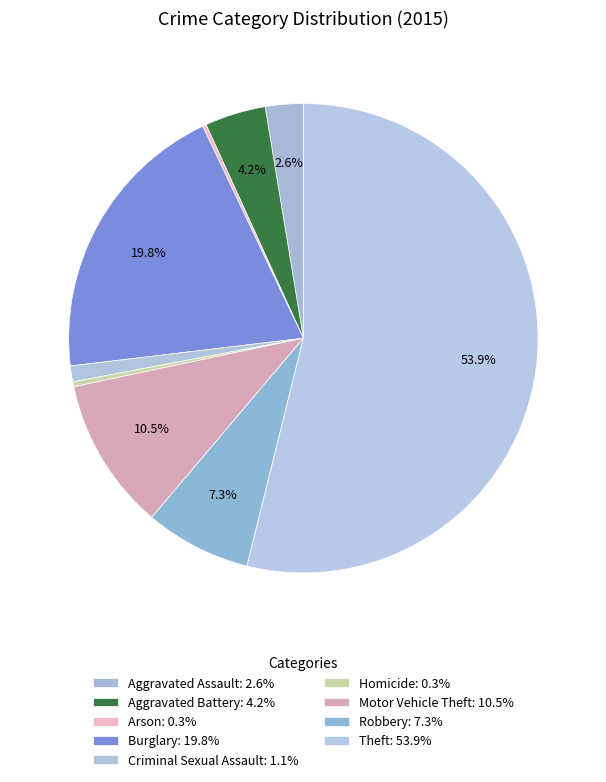

To the nearest percent, what is the difference between the largest and smallest slice percentages?

54%